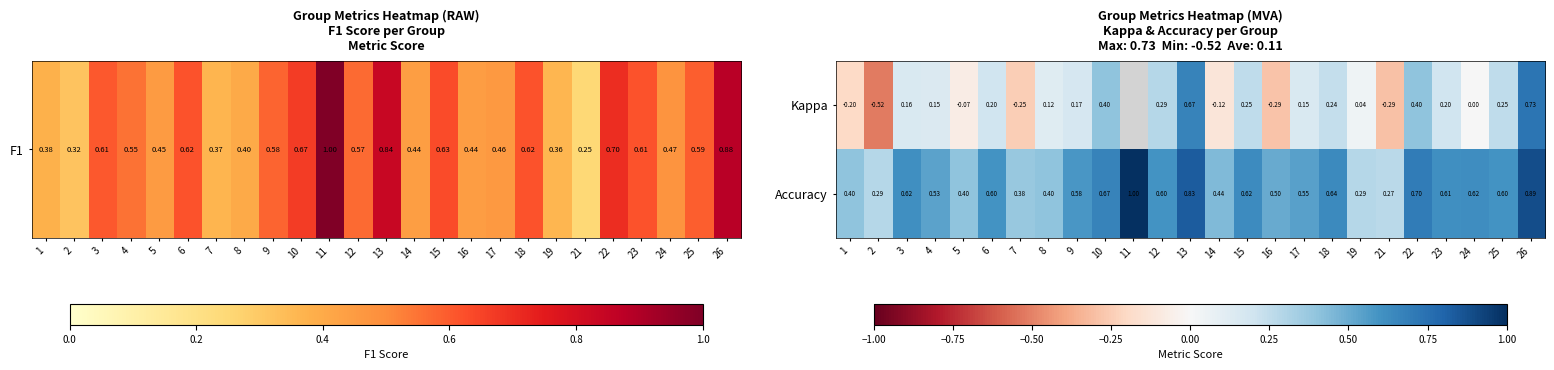

At 6, list the series in order from smallest to largest.

Kappa, Accuracy